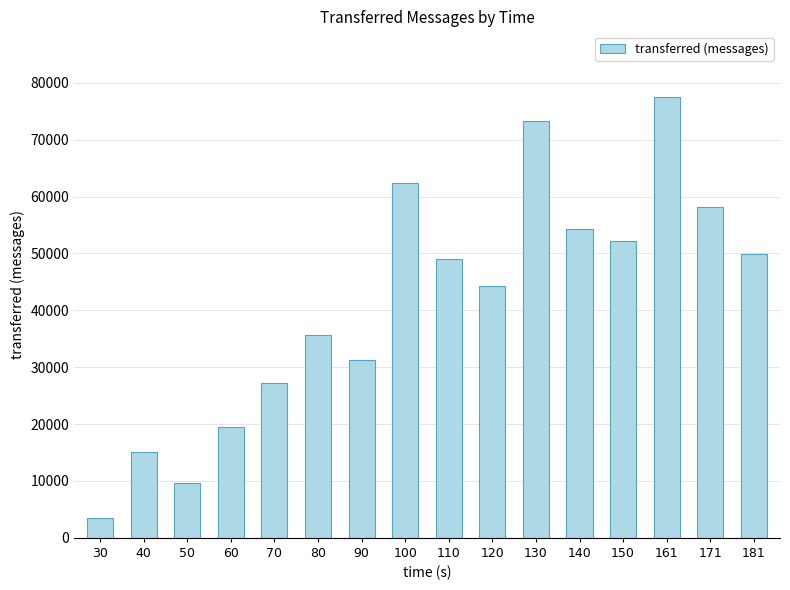

What is the value of the 1st bar from the left?

3480